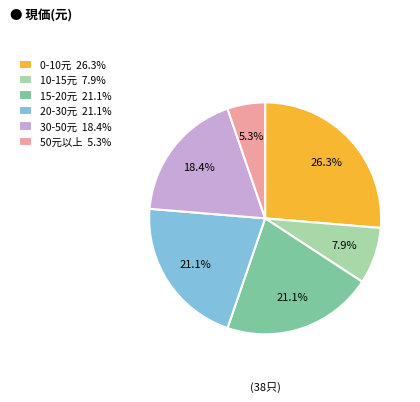

How many segments does this pie chart have?

6